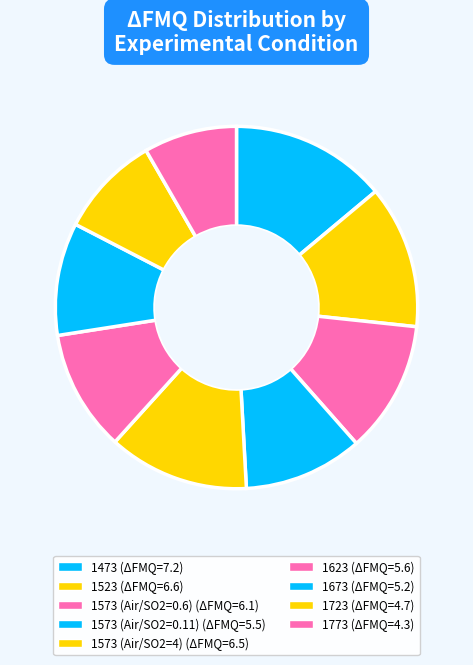

Is the sum of 1623 and 1573 (Air/SO2=0.6) greater than half?

No